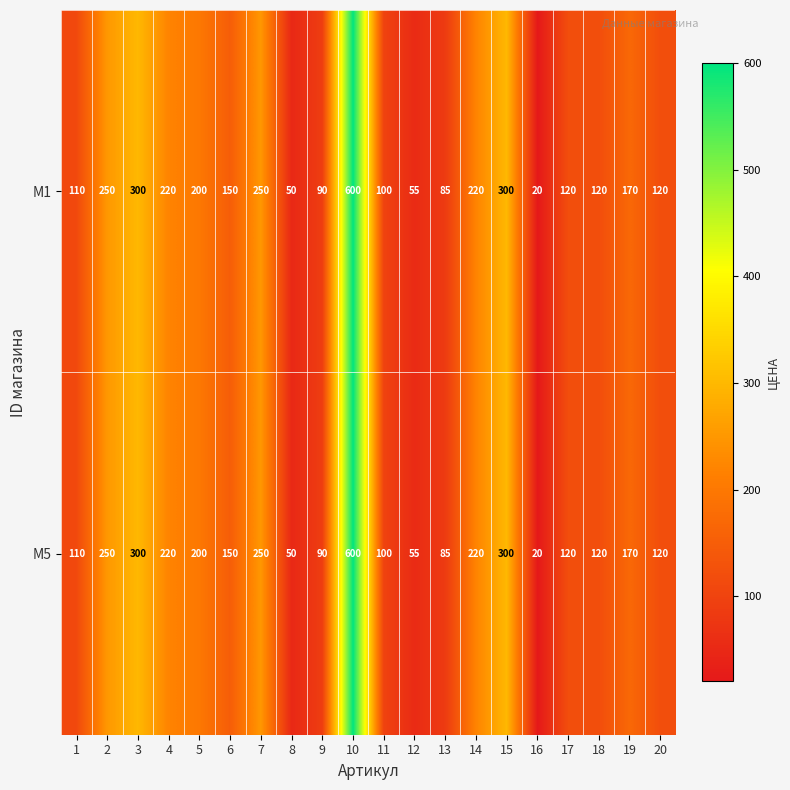

What is the minimum value shown in the chart?

20